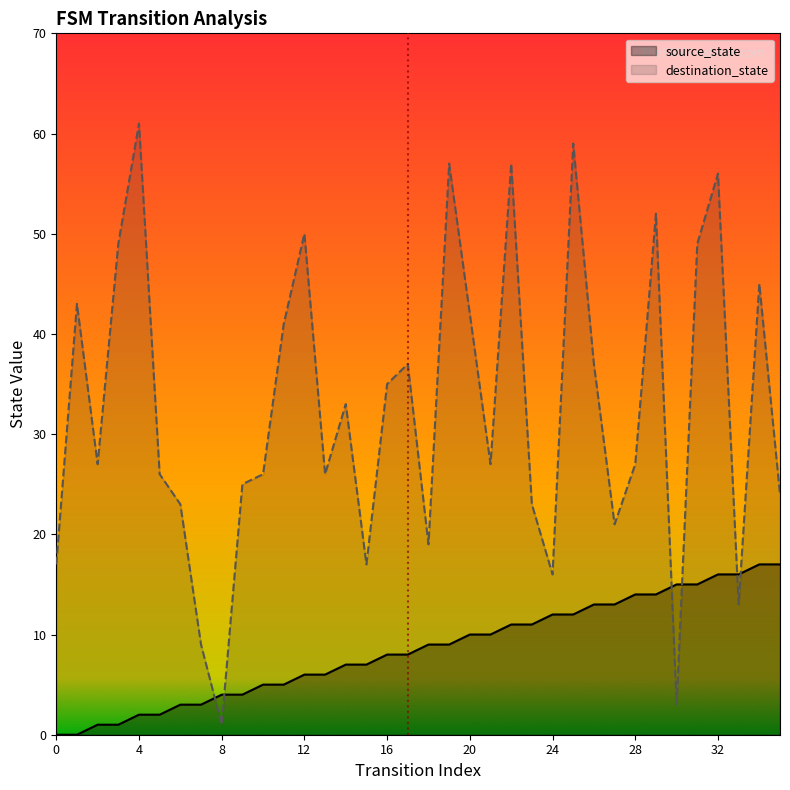

The destination_state series shows 48 at 16. True or false?

False